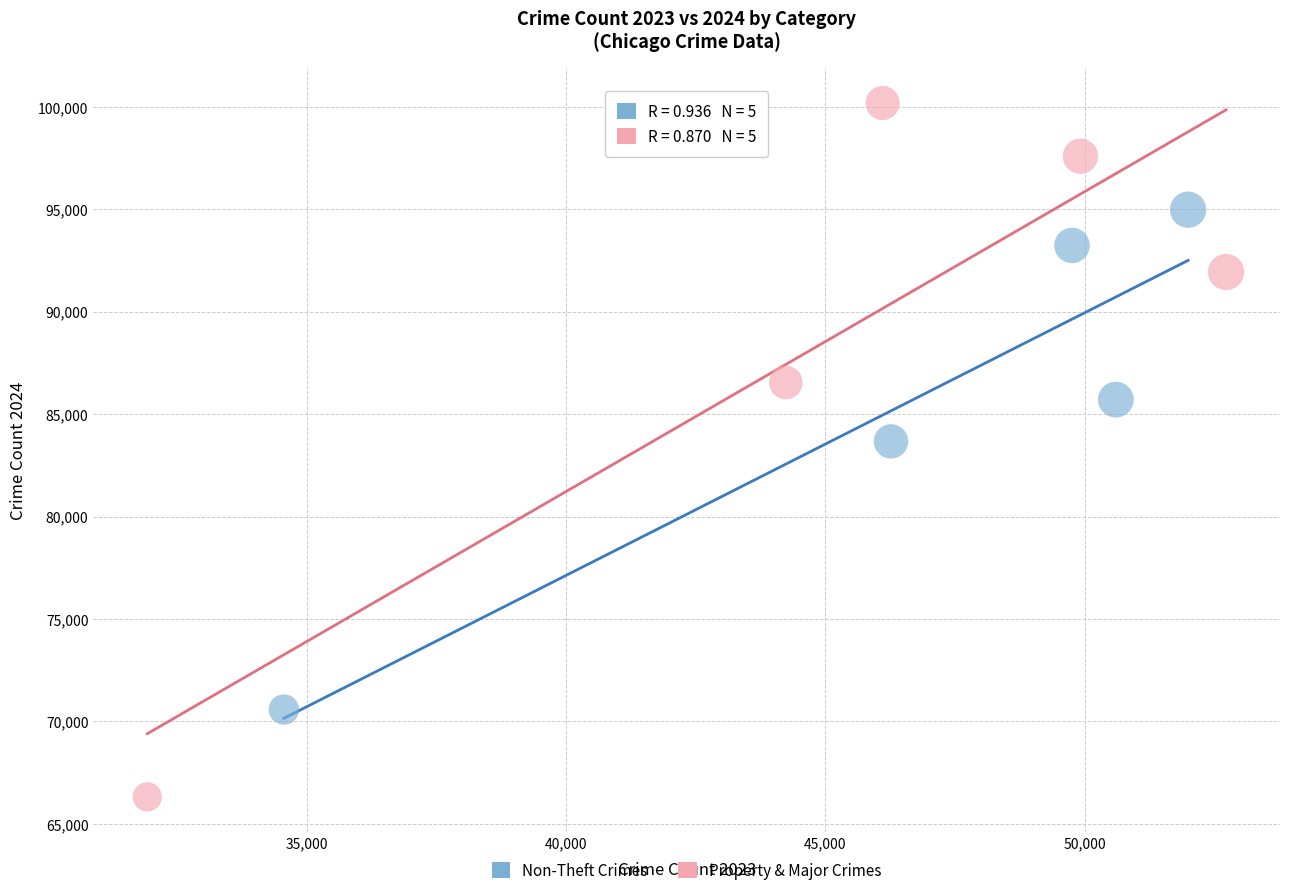

Which series has the widest spread of Y values?

Property & Major Crimes